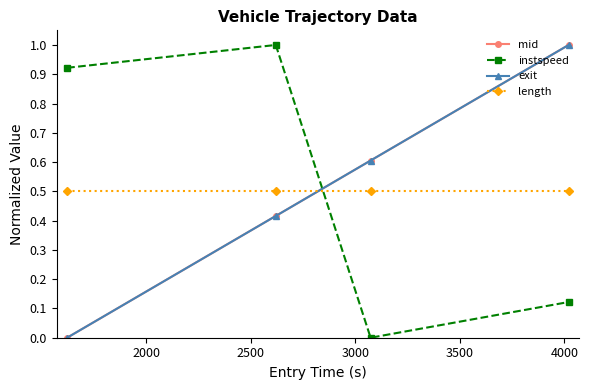

True or false: exit and instspeed intersect in this chart.

True